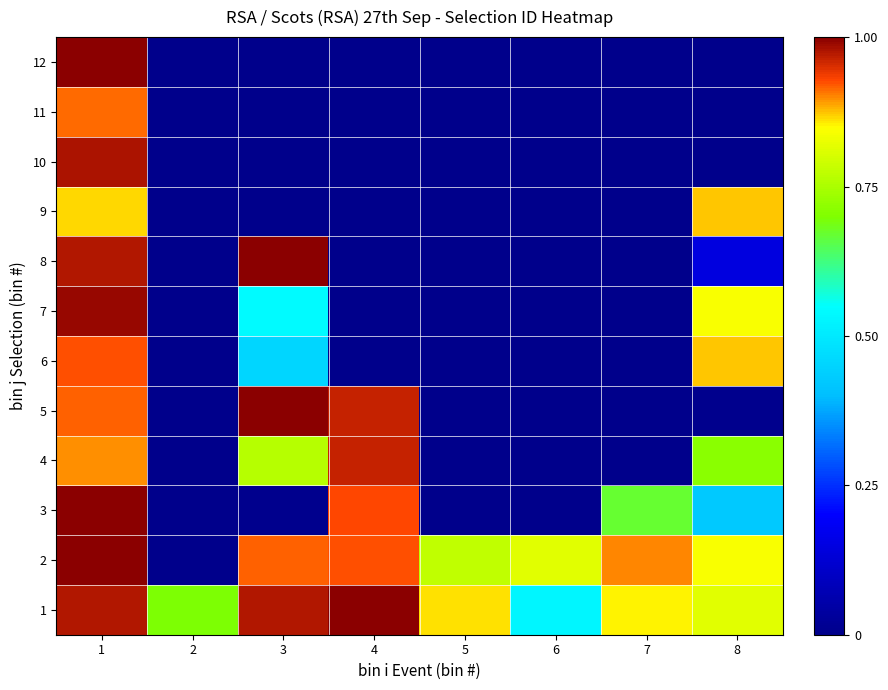

How many distinct data groups are displayed?

12